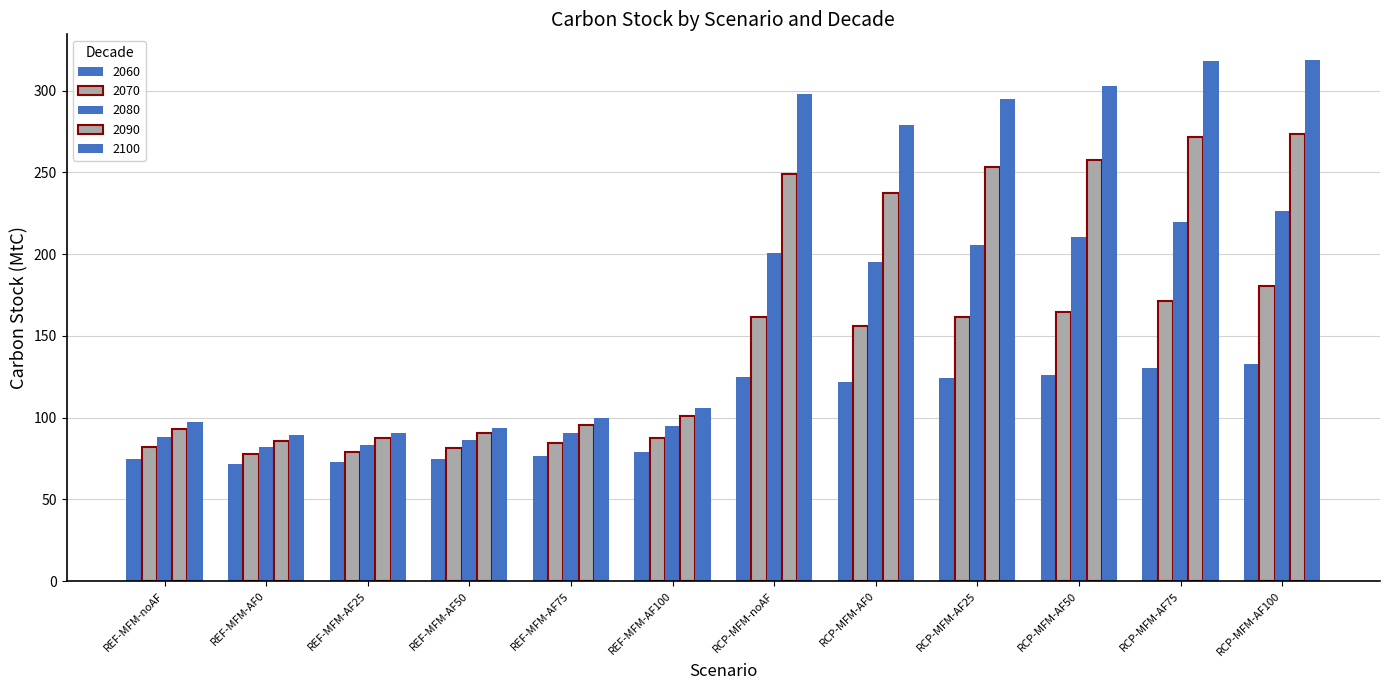

The value of 2060 at RCP-MFM-AF50 is 84.7. True or false?

False